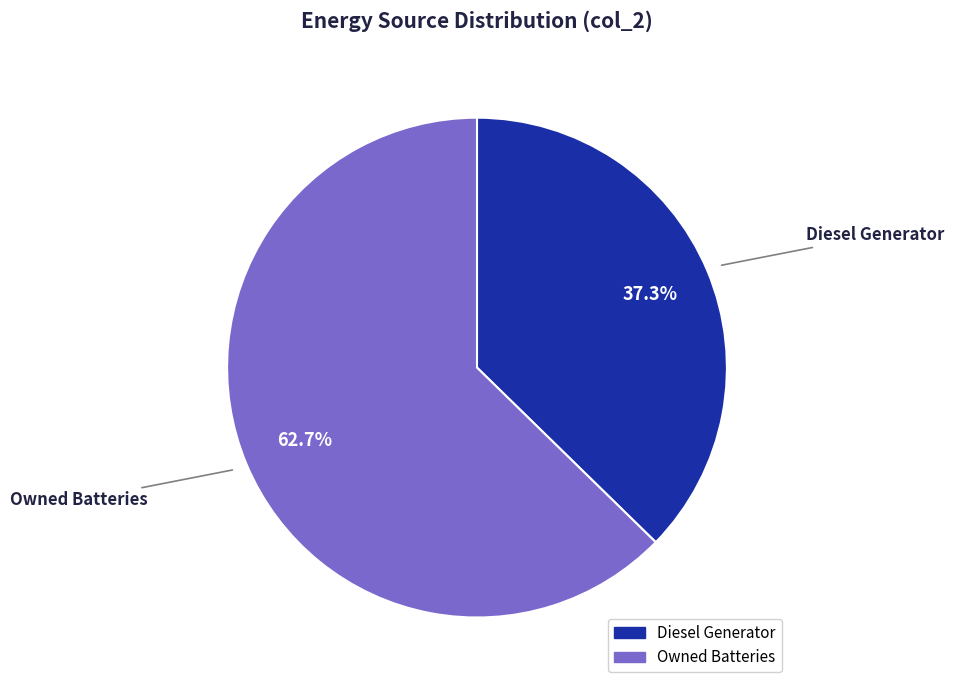

Is there a majority slice in this chart?

Yes